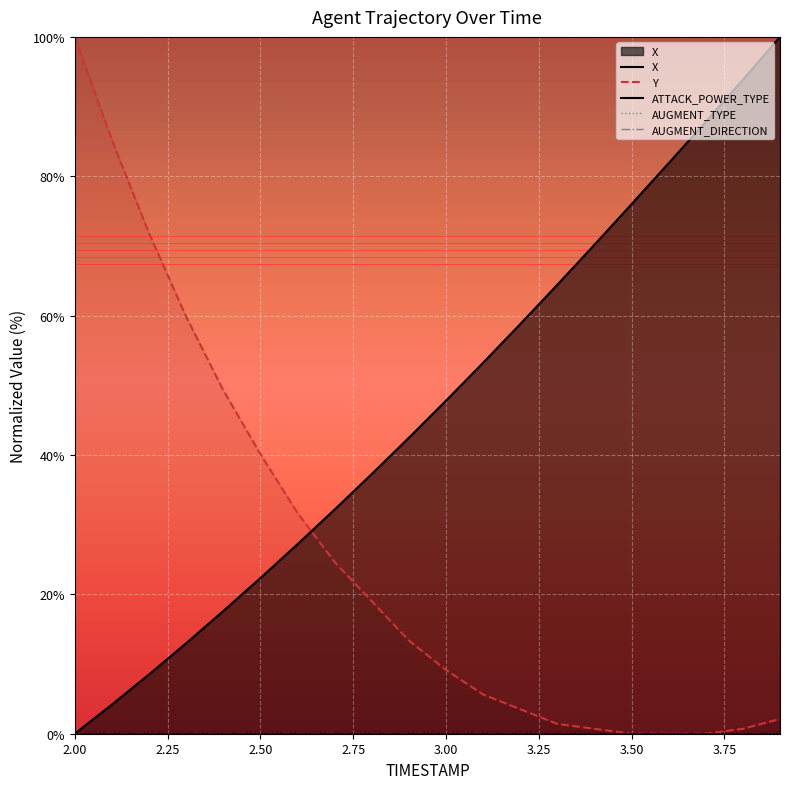

Is the value of AUGMENT_DIRECTION at 2.25 greater than the value of Y at 9?

No